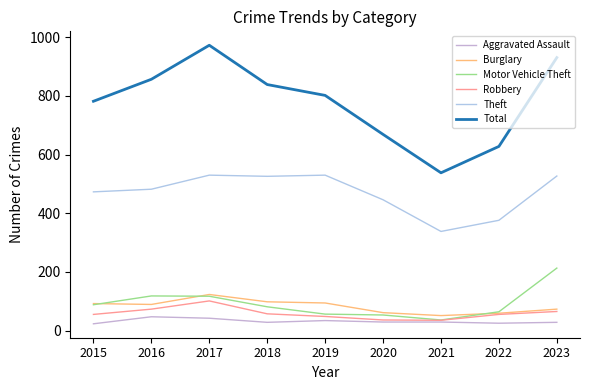

True or false: Robbery and Theft cross at least once.

False